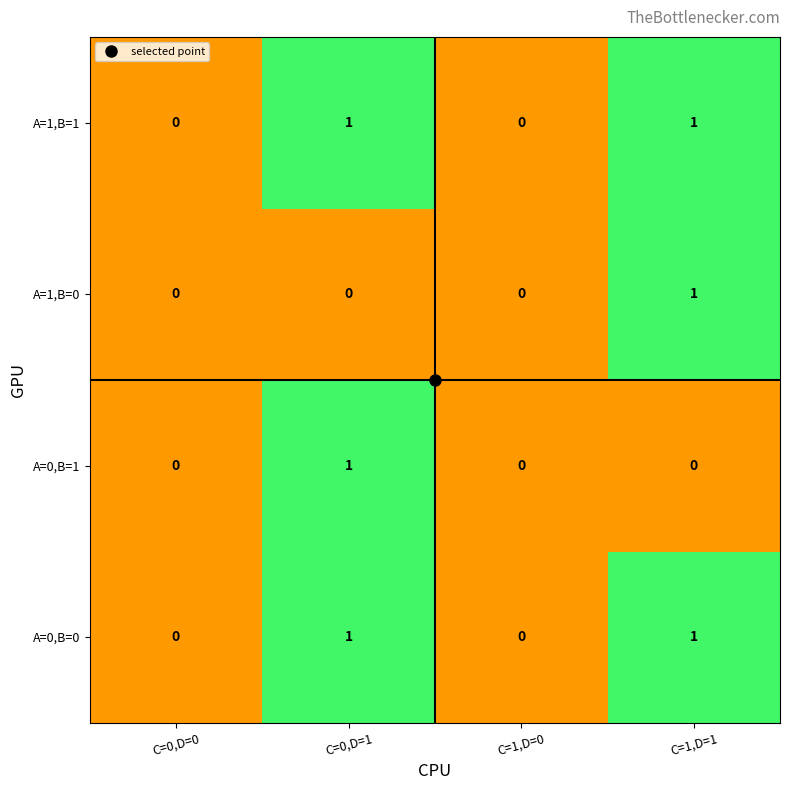

True or false: A=0,B=1 has a value of 0 at C=1,D=0.

True